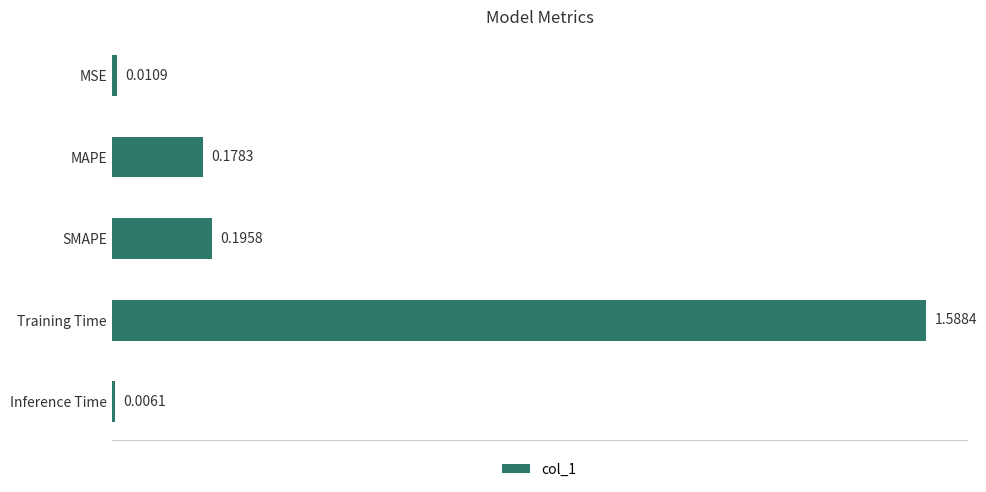

Which has a higher value, SMAPE or Inference Time?

SMAPE